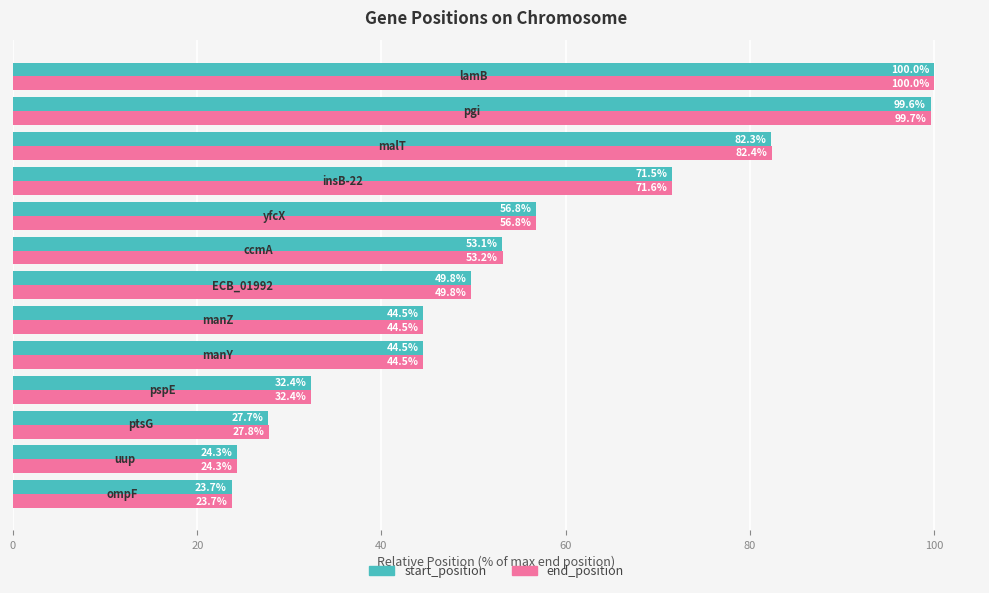

Which series has the largest total across all categories?

end_position